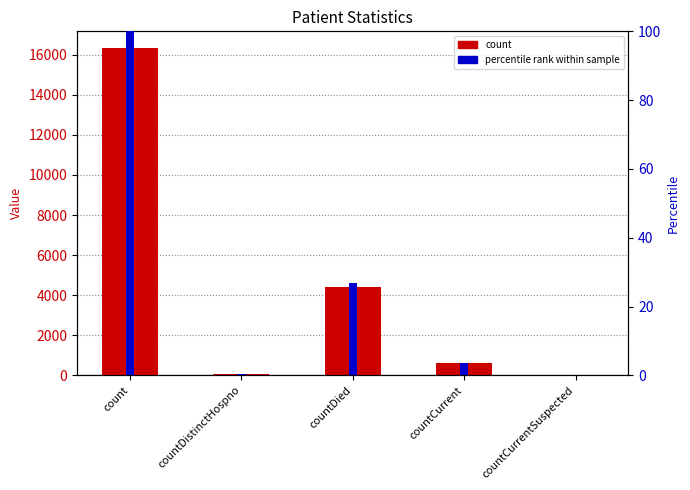

What is the spread (max minus min) of values at countCurrent?

602.3